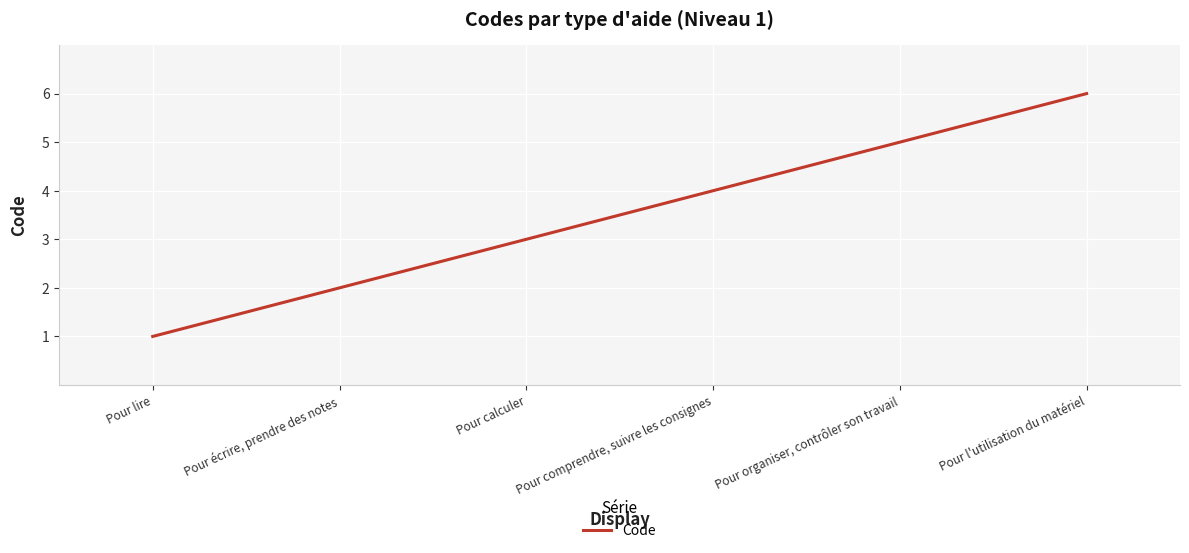

What is the change in value from Pour calculer to Pour l'utilisation du matériel?

+3